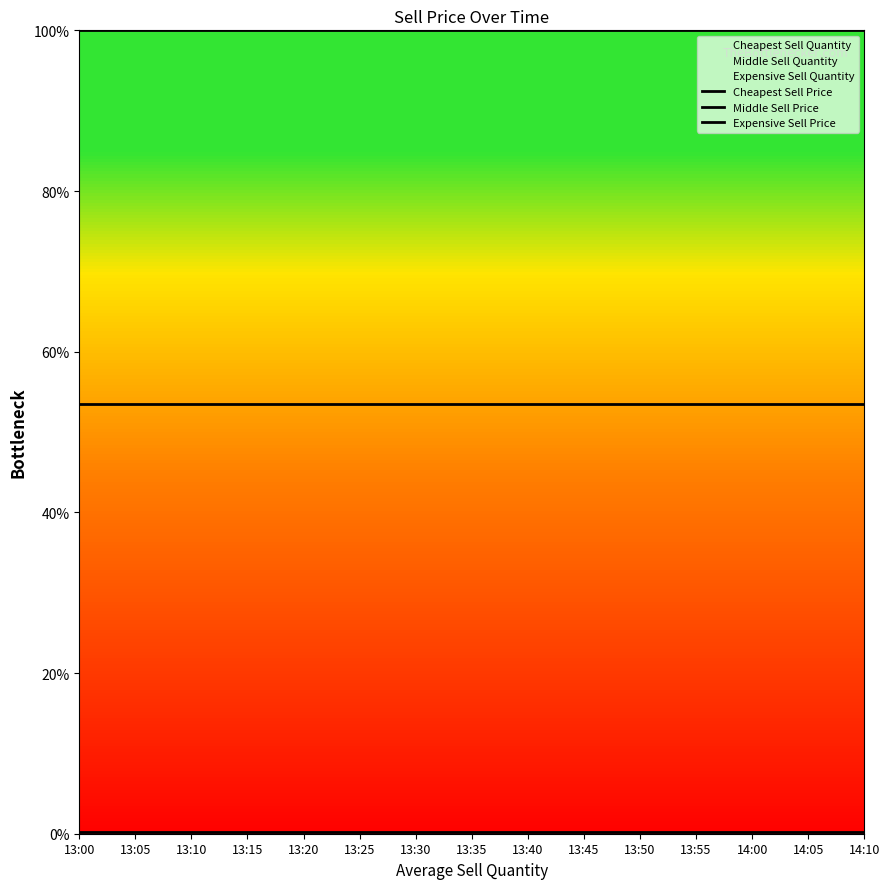

True or false: Expensive Sell Price and Middle Sell Price intersect in this chart.

False